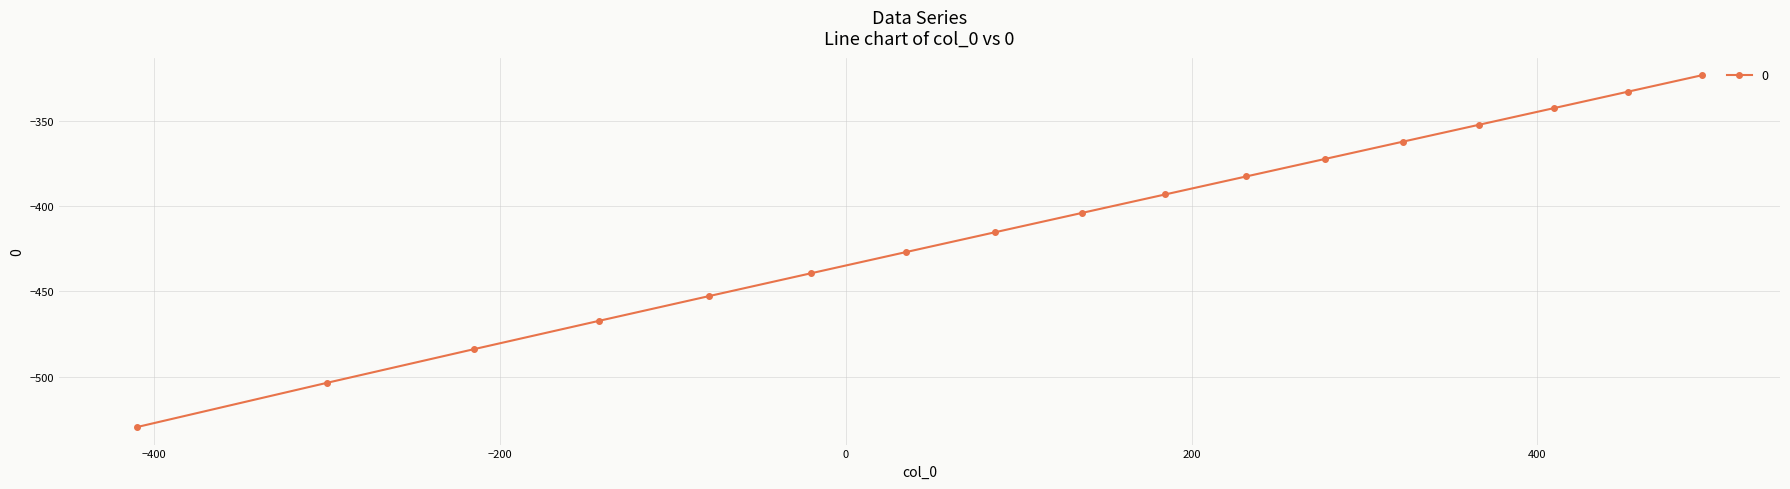

How many lines are shown in the chart?

1